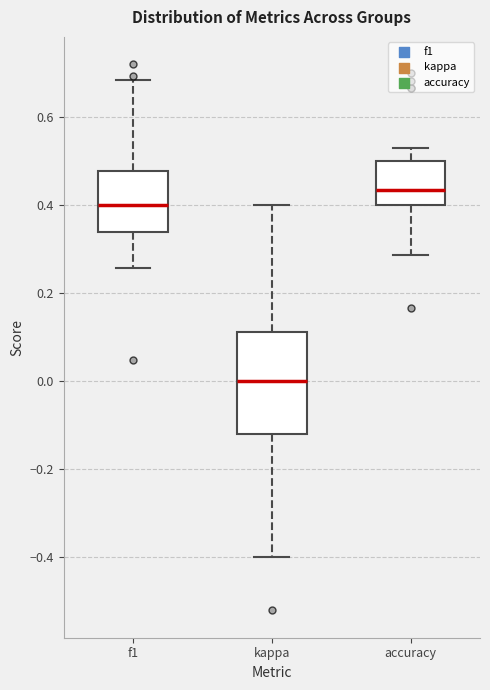

Reading left to right, transcribe this box plot: for each box, give where its median line is, the range the box spans, and where its two whiskers end, as read against the y-axis. The values are not printed on the chart, so give them approximately, as read against the axis.

f1: median 0.40, box 0.34 to 0.48, whiskers 0.26 to 0.68
kappa: median 0.00, box -0.12 to 0.12, whiskers -0.40 to 0.40
accuracy: median 0.44, box 0.40 to 0.50, whiskers 0.28 to 0.52